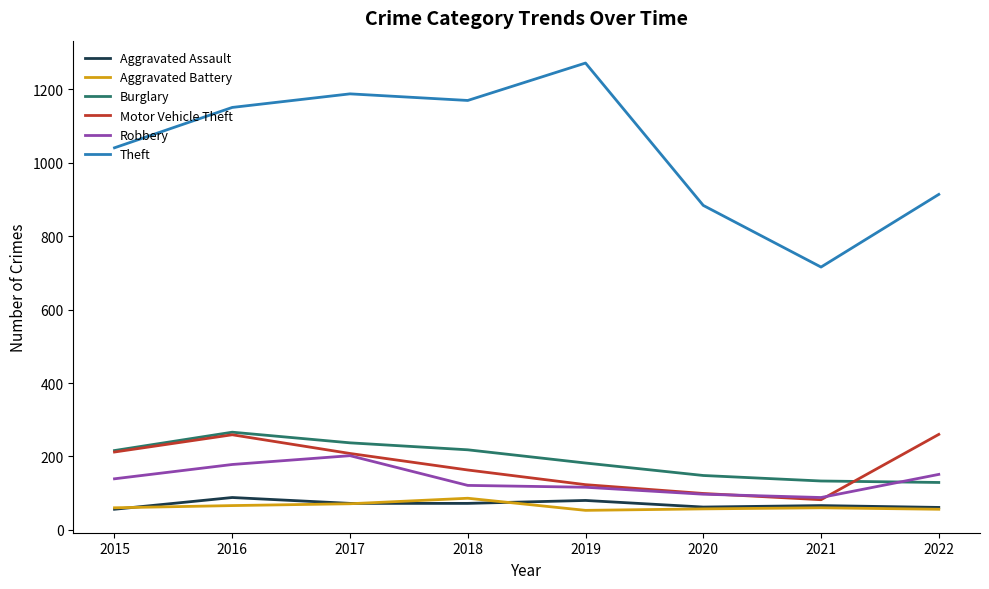

True or false: Theft and Burglary intersect in this chart.

False